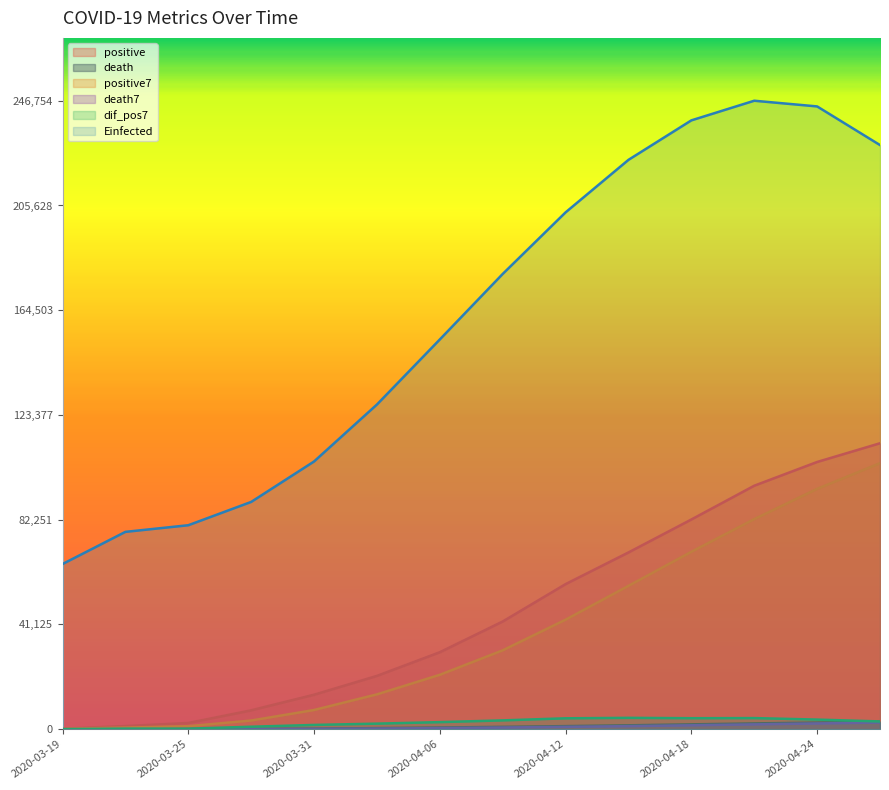

What is the sum of all death7 values?

11934.4